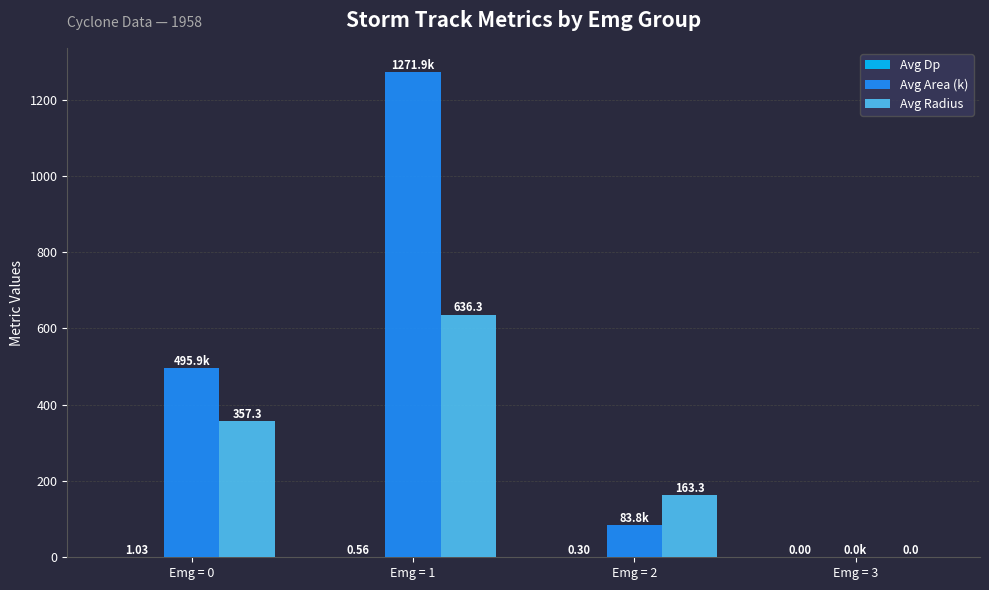

Are the bars grouped side by side (vs. stacked)?

Yes